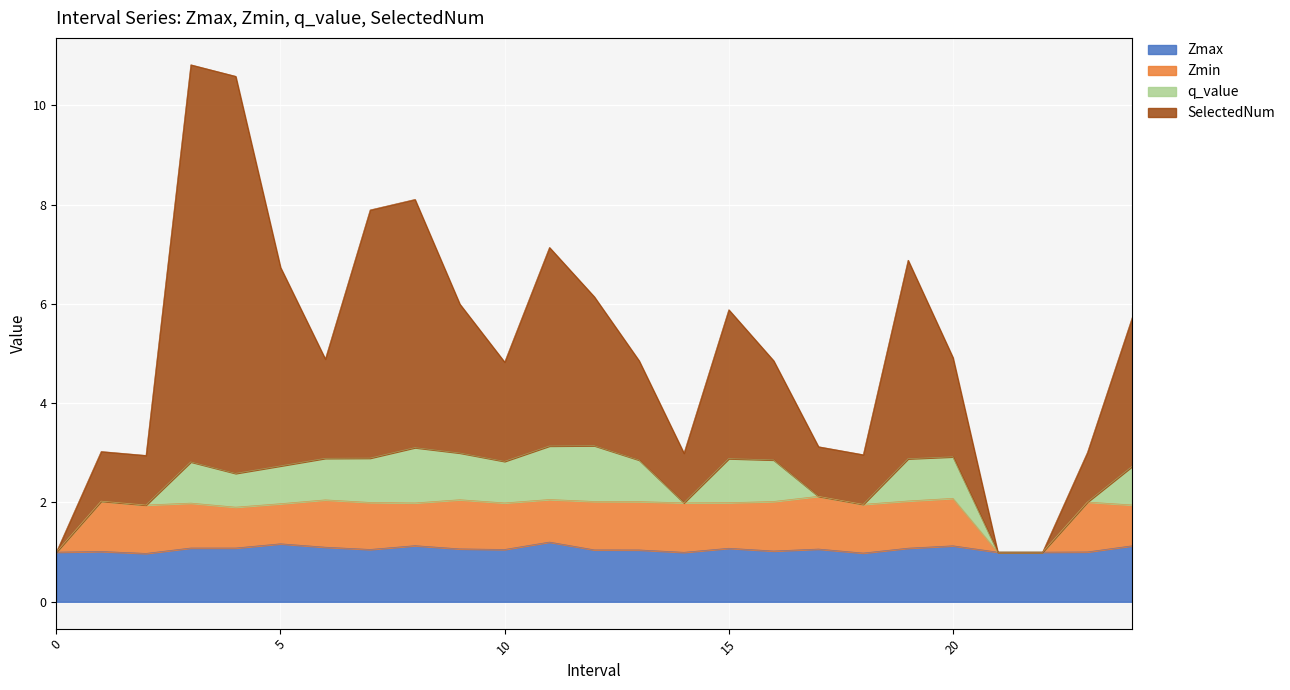

Does the chart display data point markers on the line(s)?

No